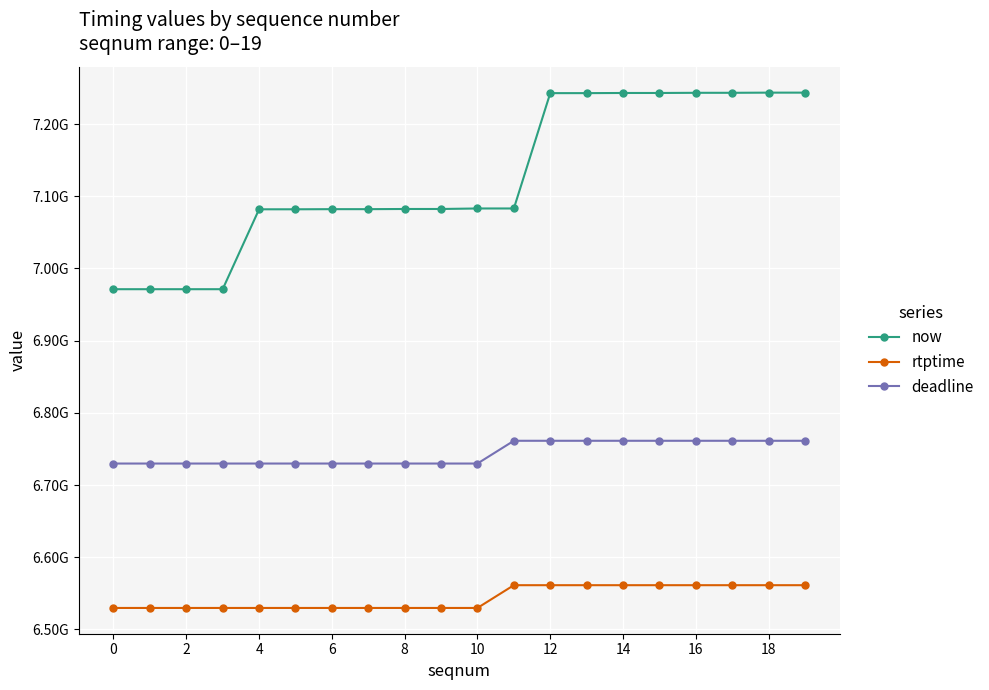

Reading left to right, transcribe all the data shown in this chart.

now: 6971235000	6971240000	6971241000	6971243000	7081897000	7081907000	7082089000	7082092000	7082328000	7082335000	7083039000	7083045000	7242766000	7242775000	7242984000	7242992000	7243228000	7243236000	7243462000	7243470000
rtptime: 6529811111	6529811111	6529811111	6529811111	6529811111	6529811111	6529811111	6529811111	6529811111	6529811111	6529811111	6561333333	6561333333	6561333333	6561333333	6561333333	6561333333	6561333333	6561333333	6561333333
deadline: 6729811111	6729811111	6729811111	6729811111	6729811111	6729811111	6729811111	6729811111	6729811111	6729811111	6729811111	6761333333	6761333333	6761333333	6761333333	6761333333	6761333333	6761333333	6761333333	6761333333